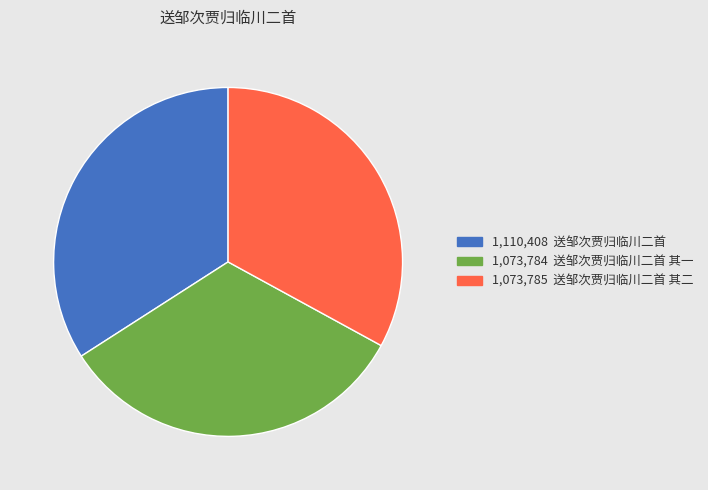

Is there any slice that represents more than half of the pie?

No